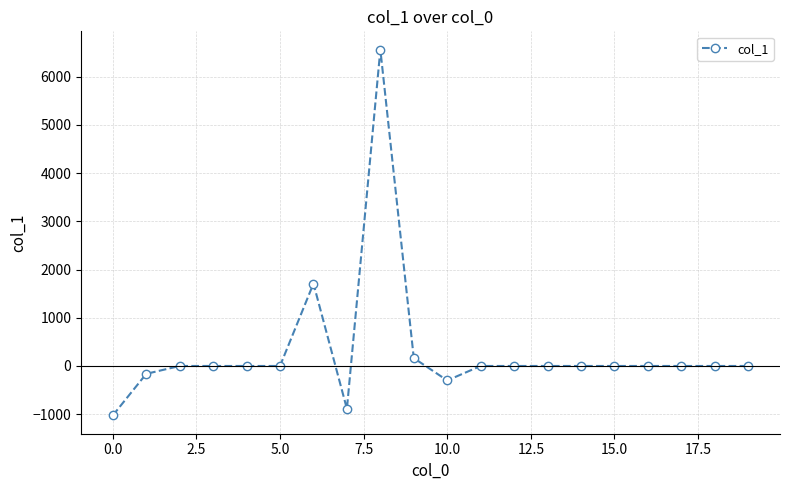

What is the greatest value displayed?

6561.1